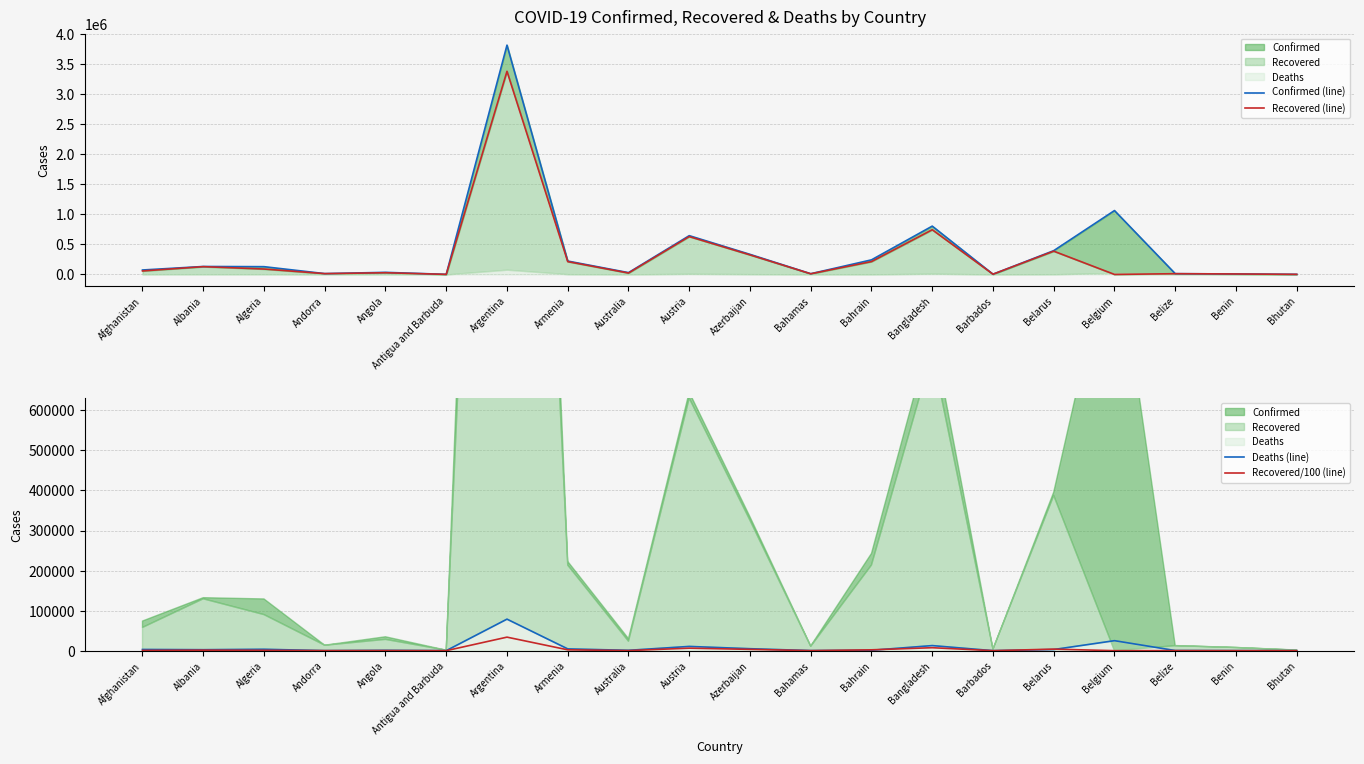

True or false: Recovered/100 (line) and Deaths (line) intersect in this chart.

True